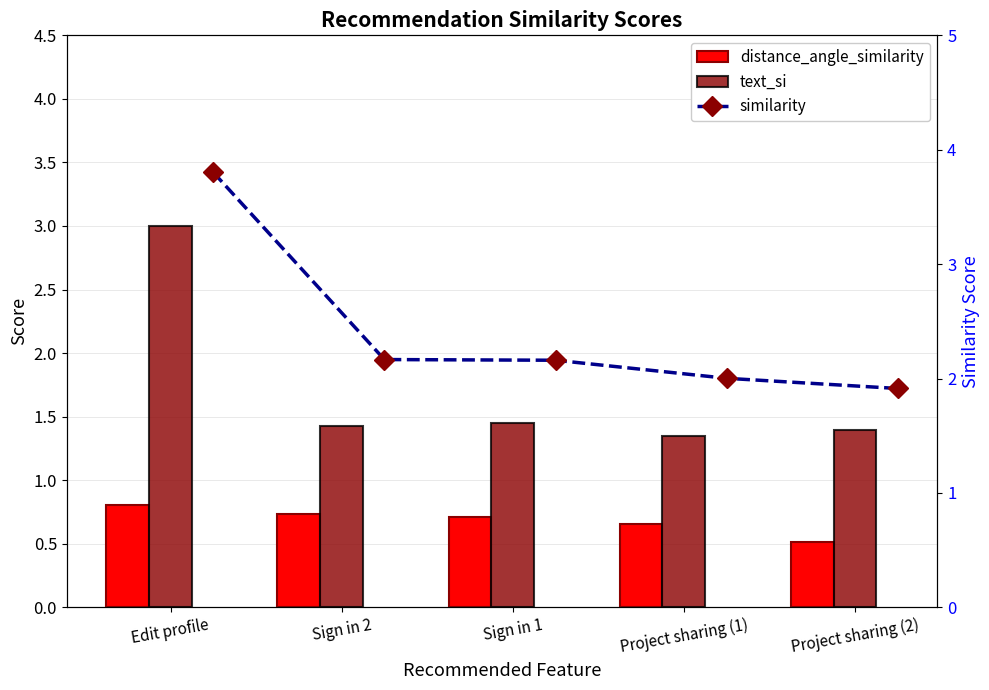

True or false: similarity has a value of 0.7 at Project sharing (2).

False